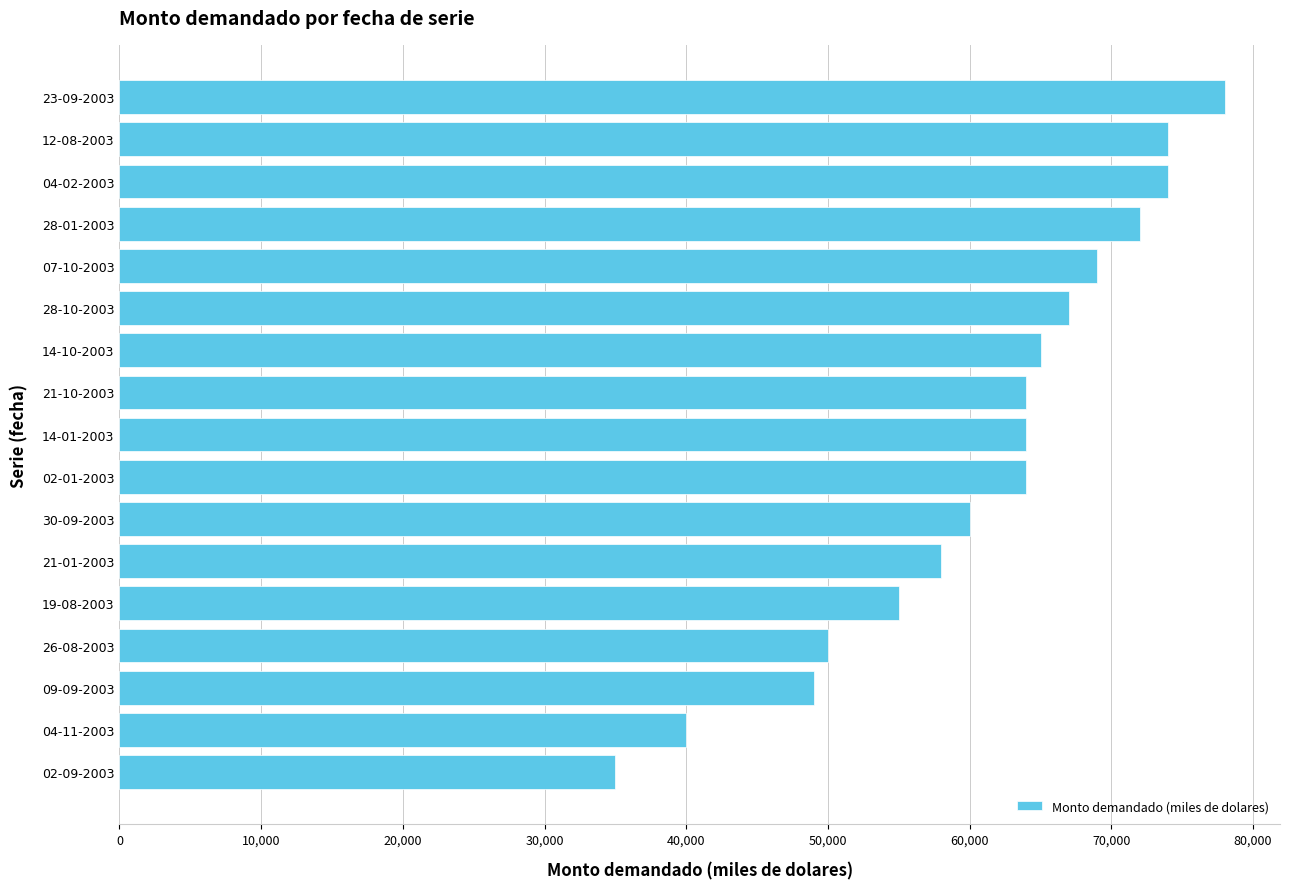

What is the greatest value displayed?

78000